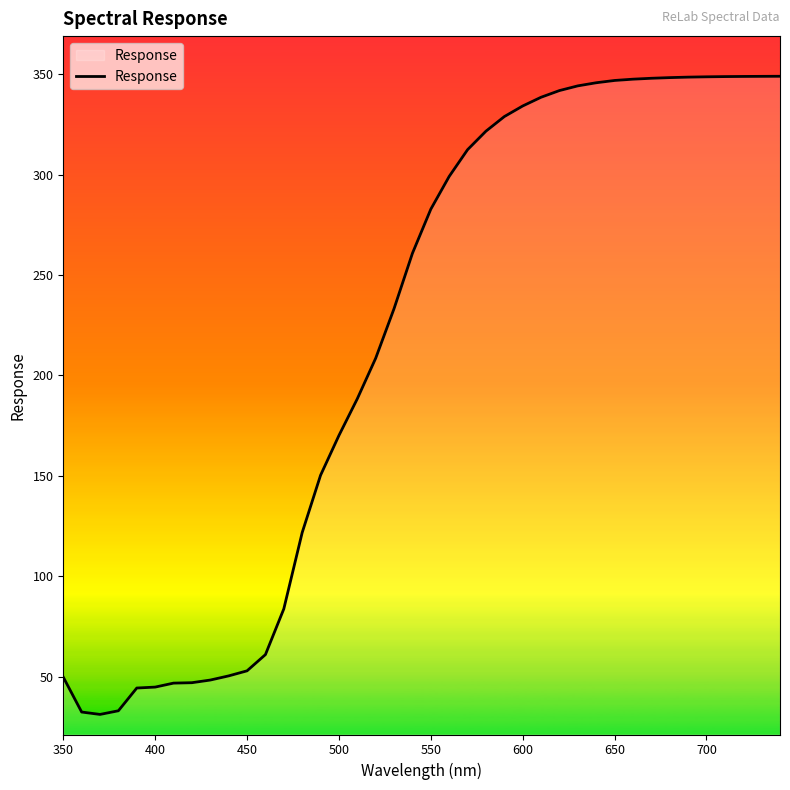

Is this an area chart (filled region under the line)?

No